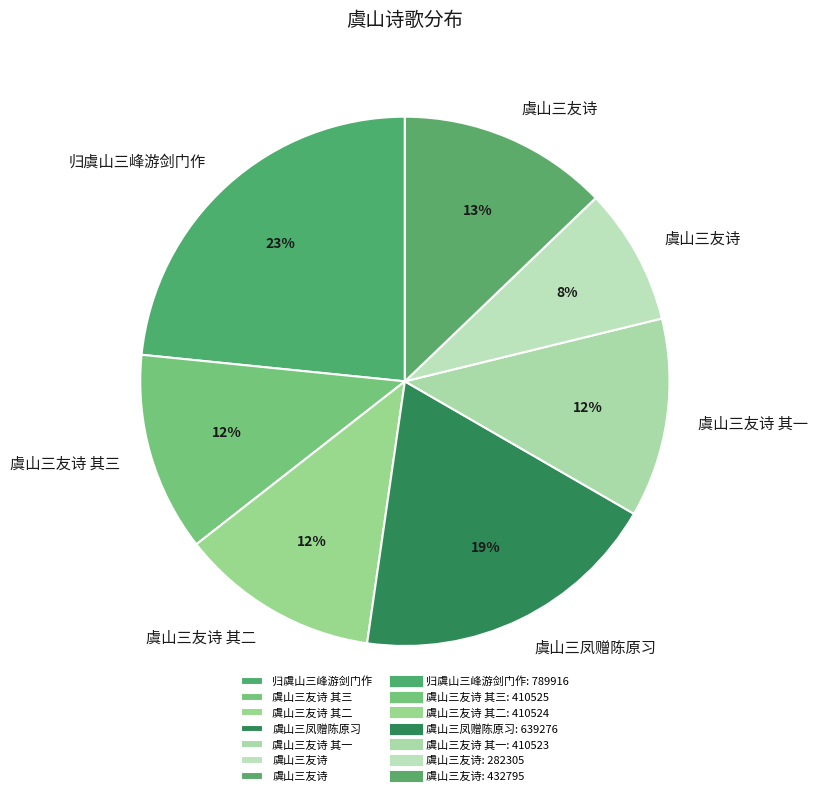

How many segments does this pie chart have?

7